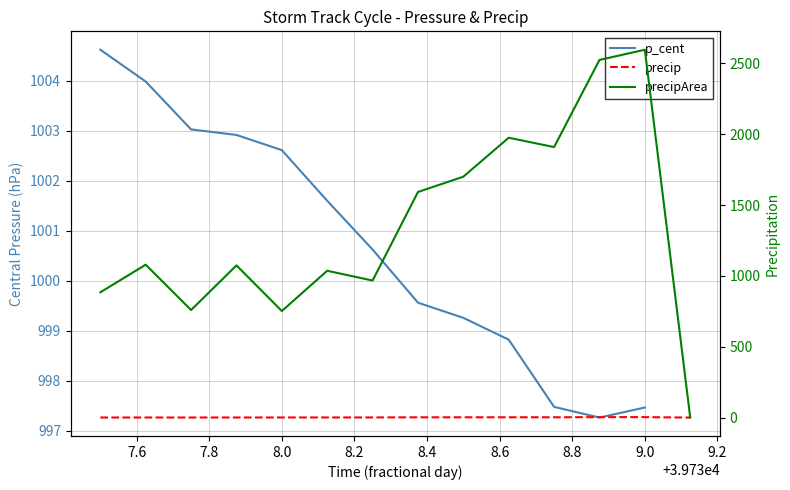

Rank the series by their maximum value, from highest to lowest.

precipArea, p_cent, precip